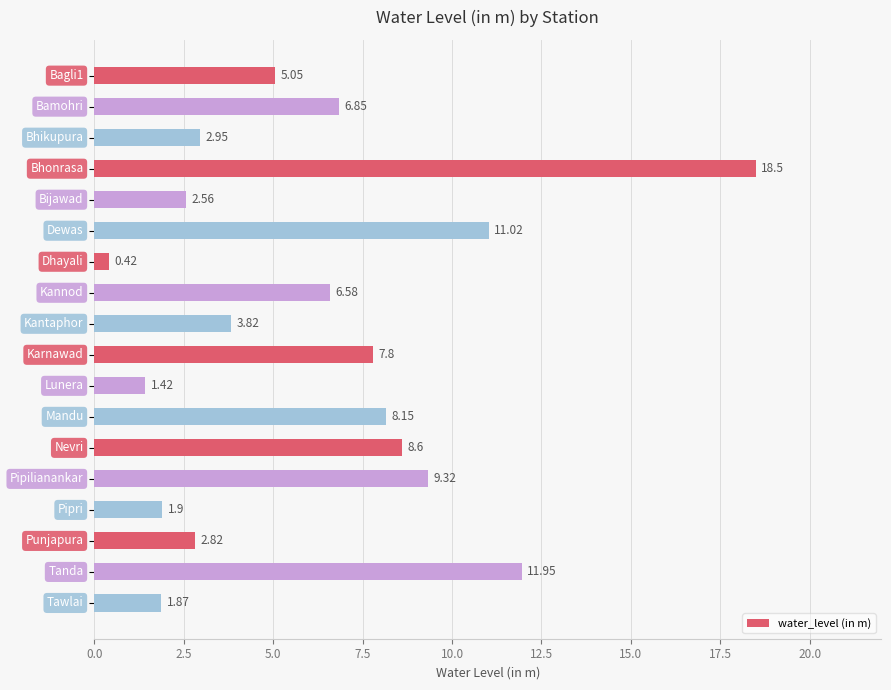

What is the difference between the maximum and minimum values?

18.1